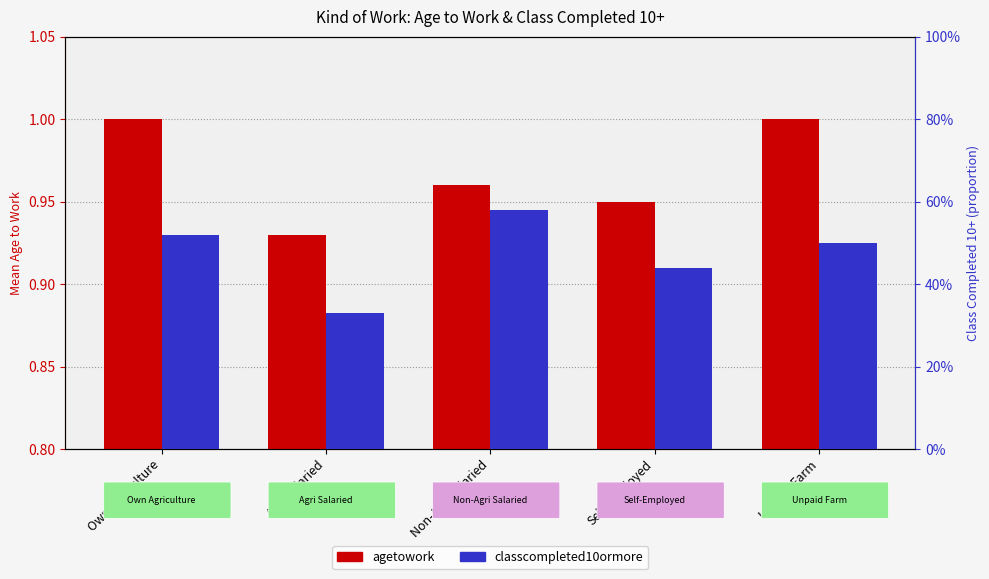

Count the number of categories in the chart.

5